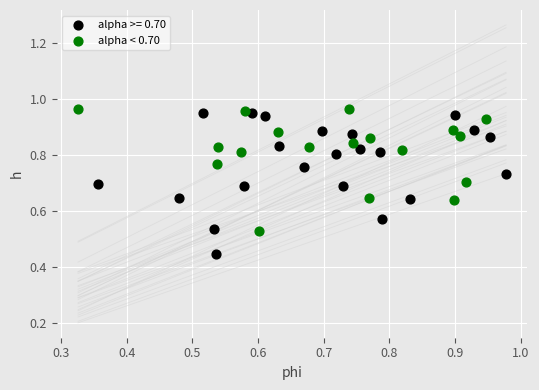

Which series reaches the minimum Y coordinate?

alpha >= 0.70